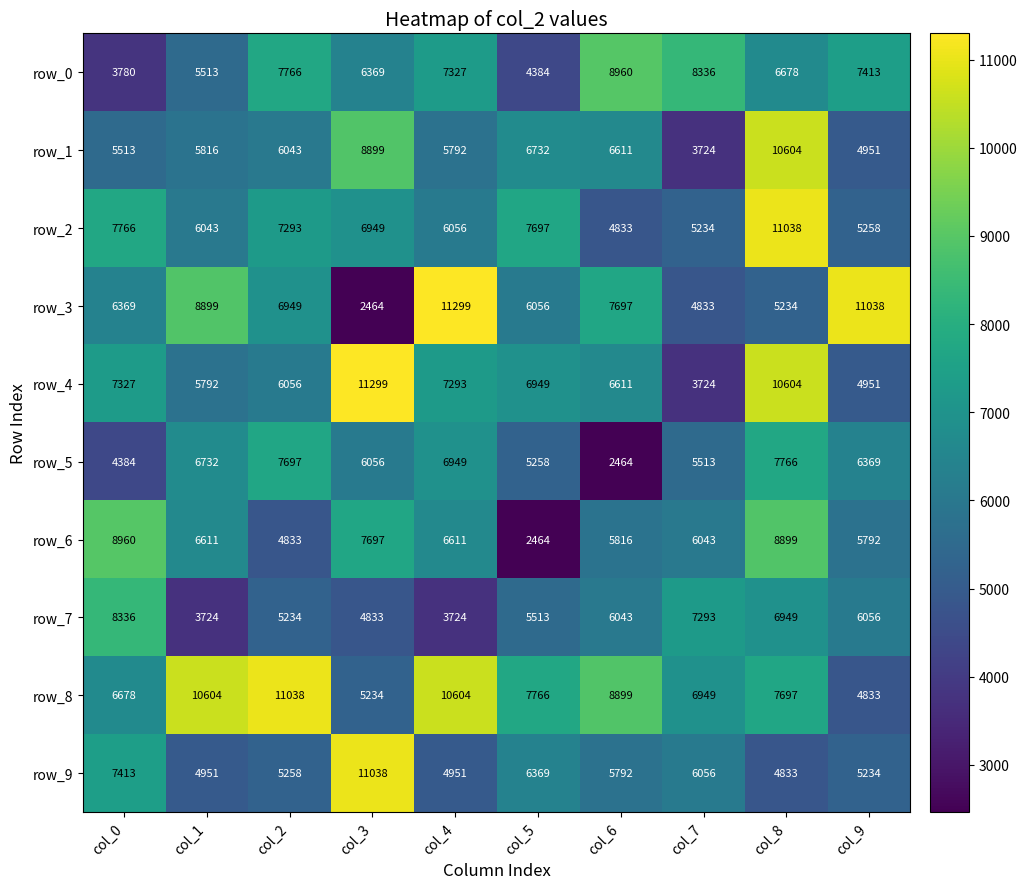

Which series has the widest spread of values?

row_3